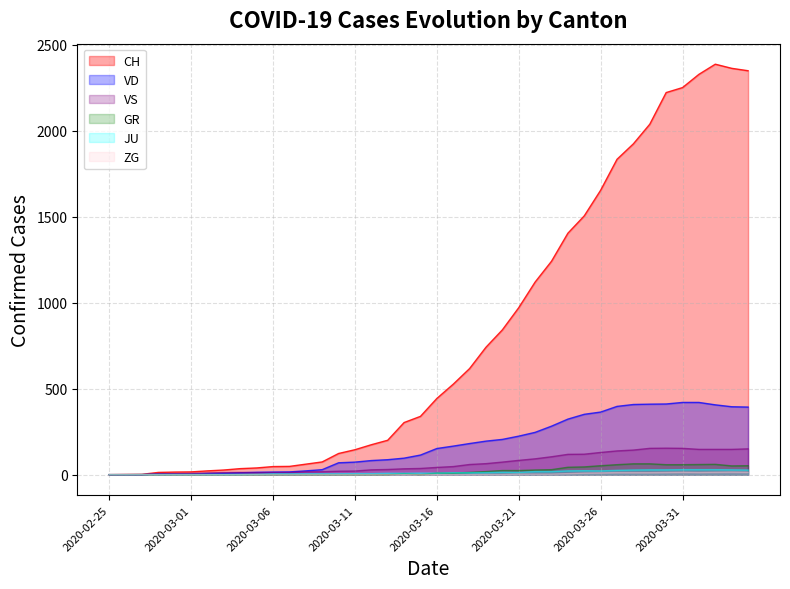

True or false: CH and JU intersect in this chart.

False